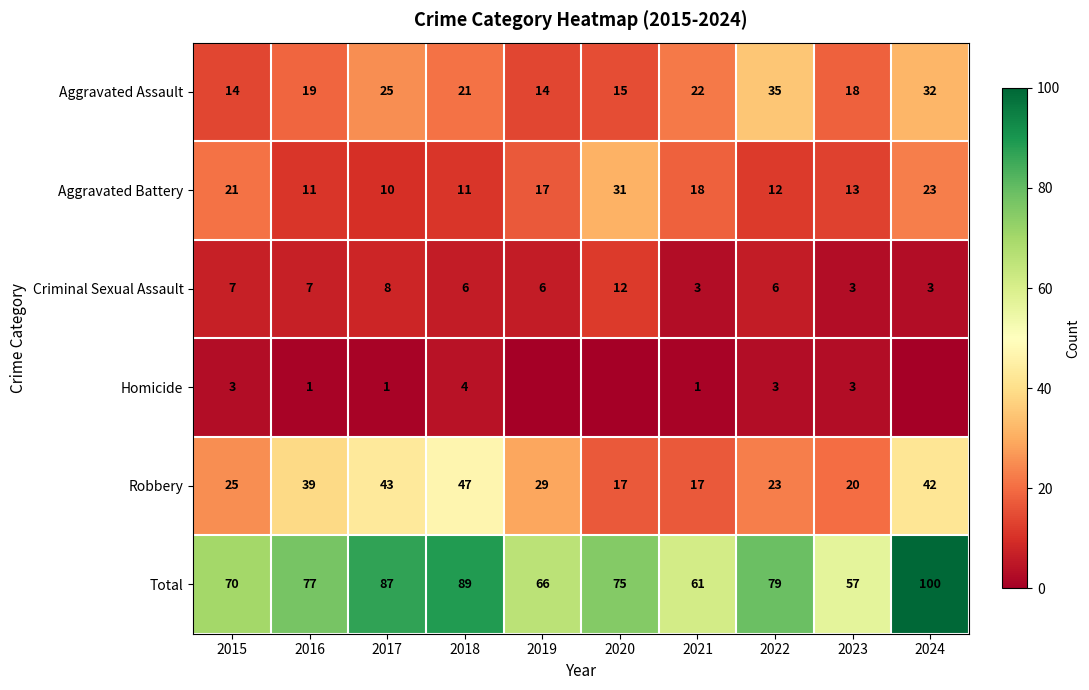

What is the spread (max minus min) of values at 2022?

76